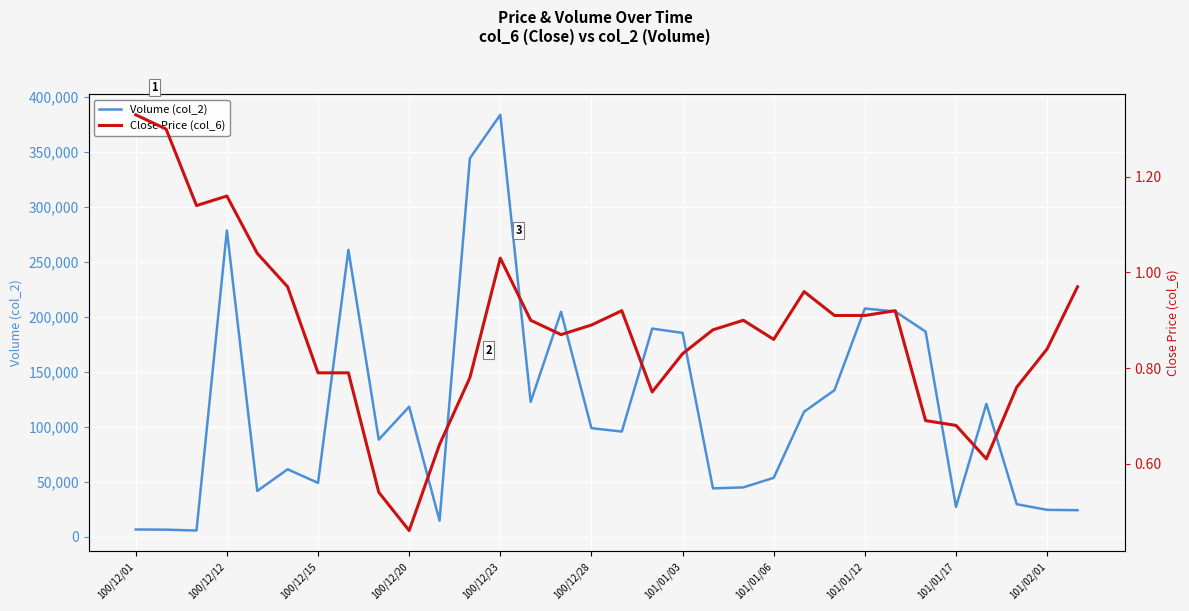

How many data points does each series have?

32